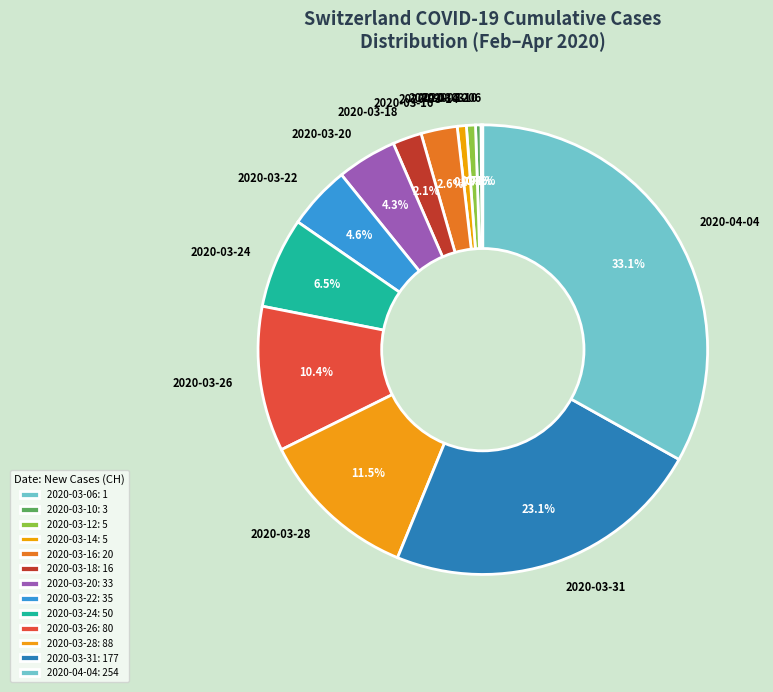

What percentage is NOT represented by 2020-04-04?

66.9%